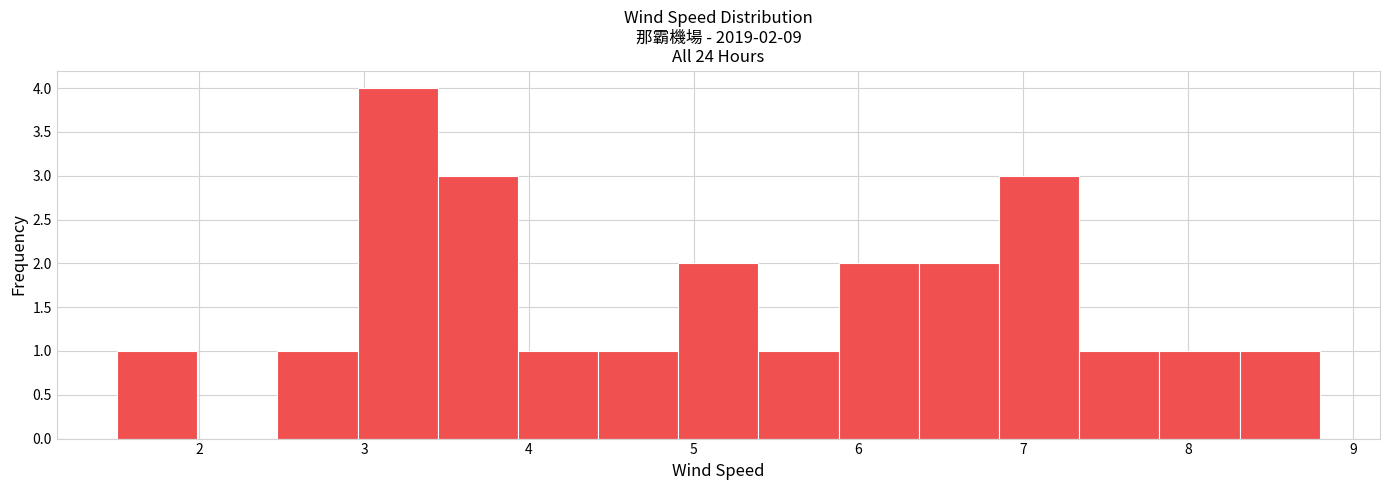

Which range on the x-axis has the tallest bar?

3.0 to 3.4